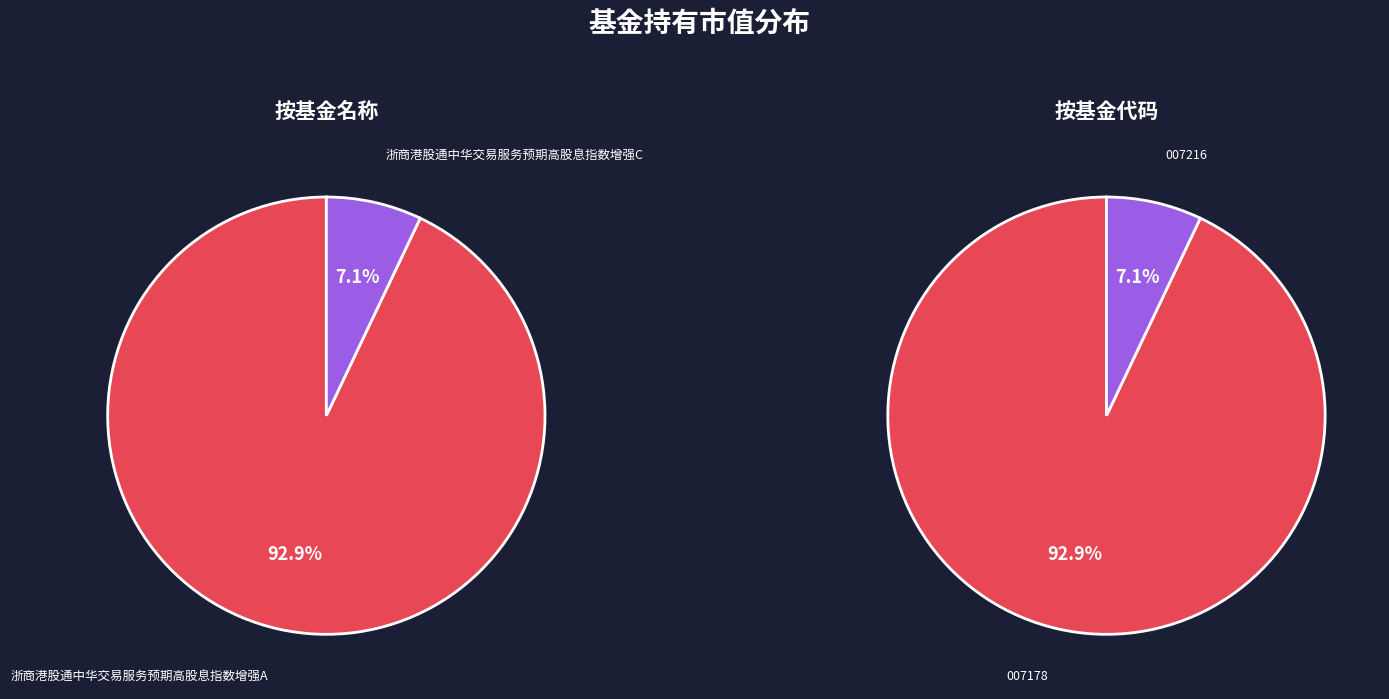

Is it true that 浙商港股通中华交易服务预期高股息指数增强A is 86% of the pie?

False